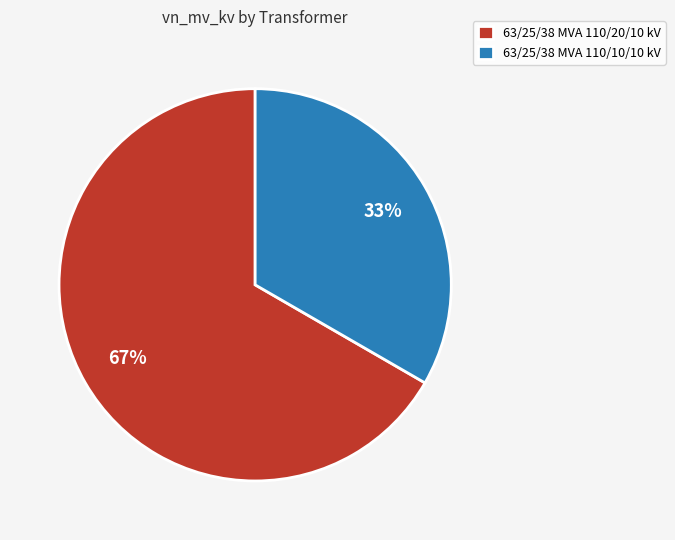

Is there a majority slice in this chart?

Yes